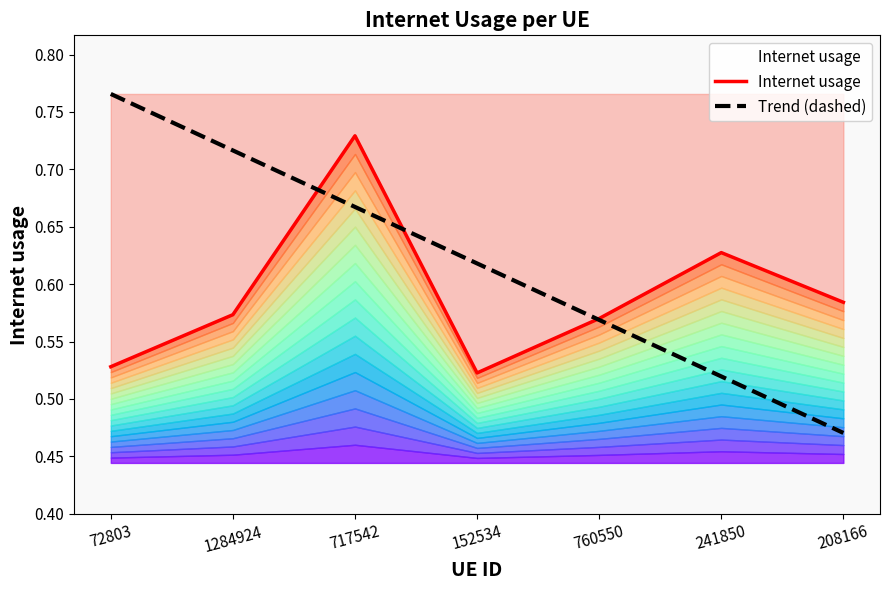

What is the difference between the maximum and minimum values in the Trend (dashed) series?

0.3